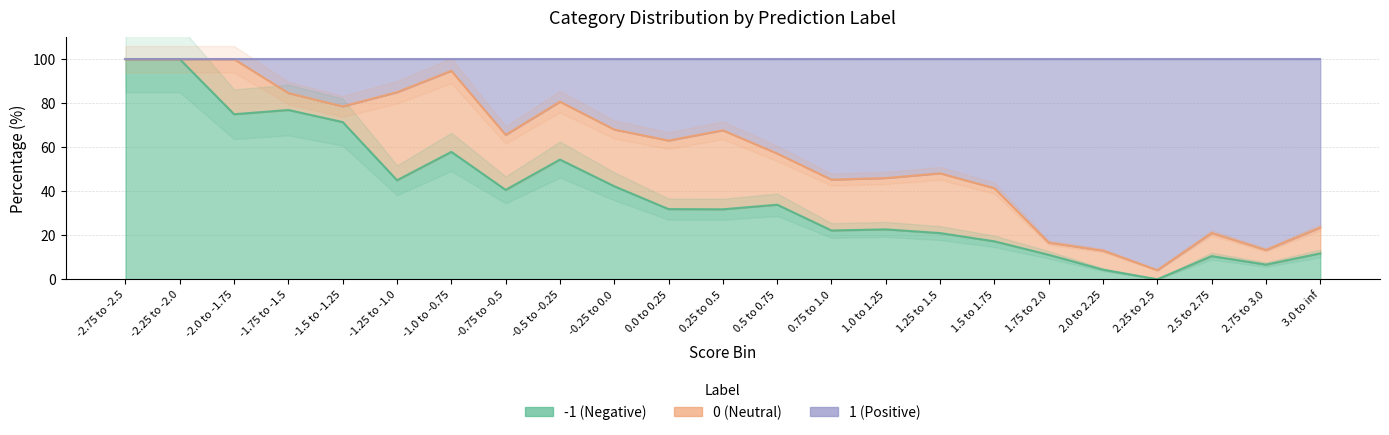

Which series has the largest range (max minus min)?

-1_%